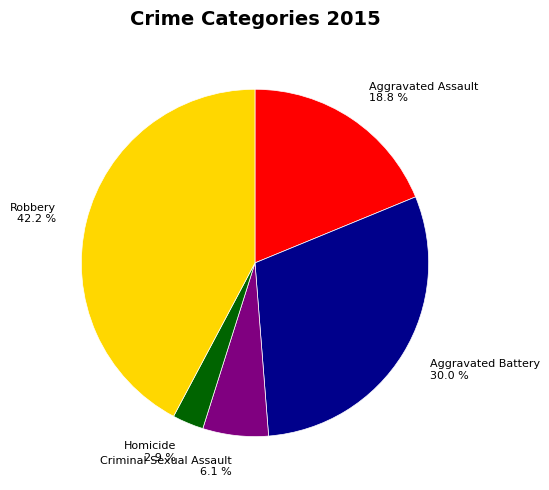

Approximately how many times larger is the value at Robbery compared to Aggravated Battery?

1.4